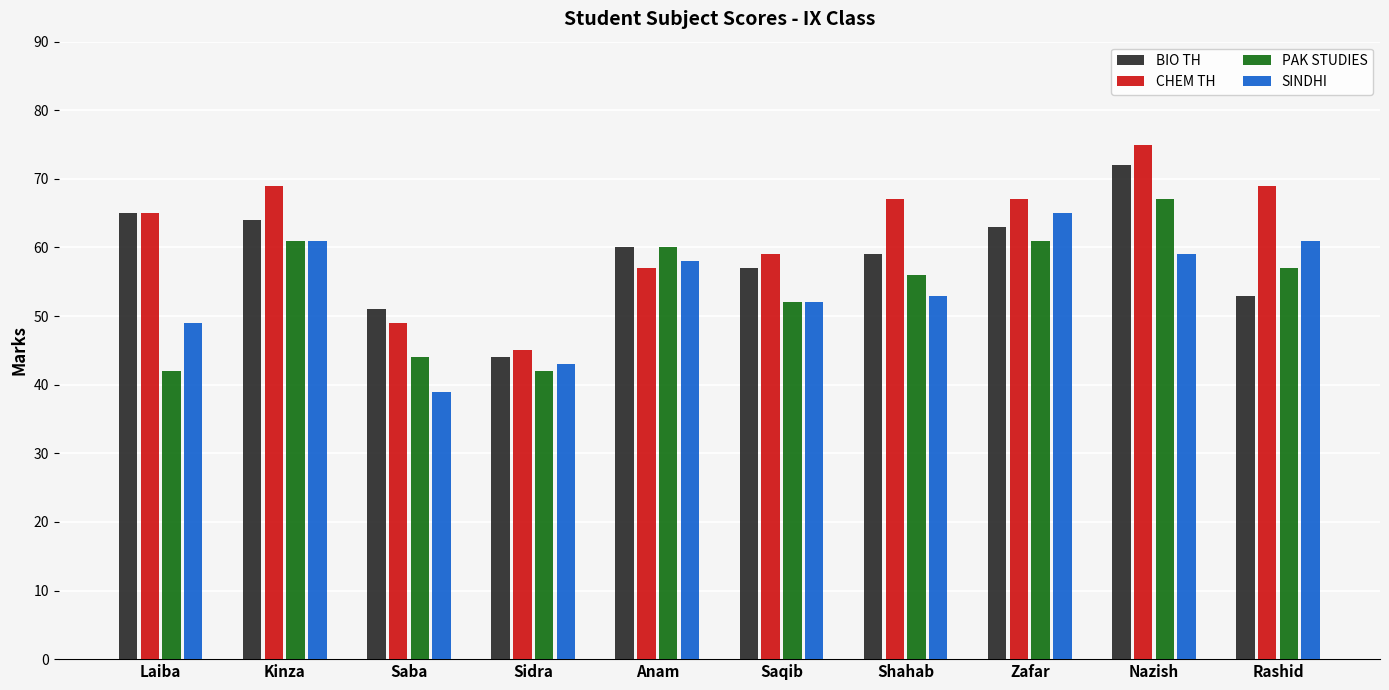

At which category is the sum across all series the highest?

Nazish